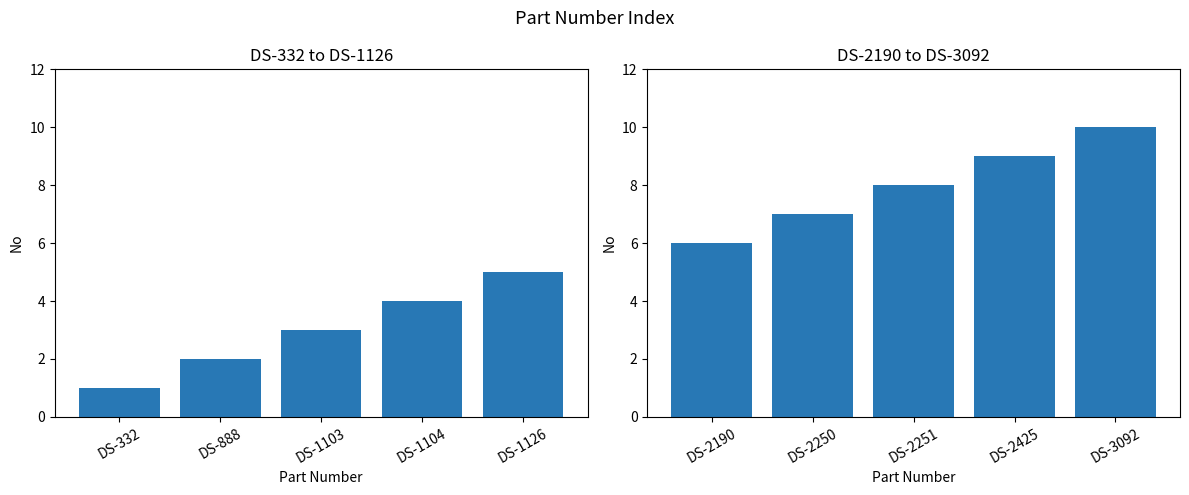

Reading left to right, extract all data points from this chart.

No (1–5): 1	2	3	4	5
No (6–10): 6	7	8	9	10